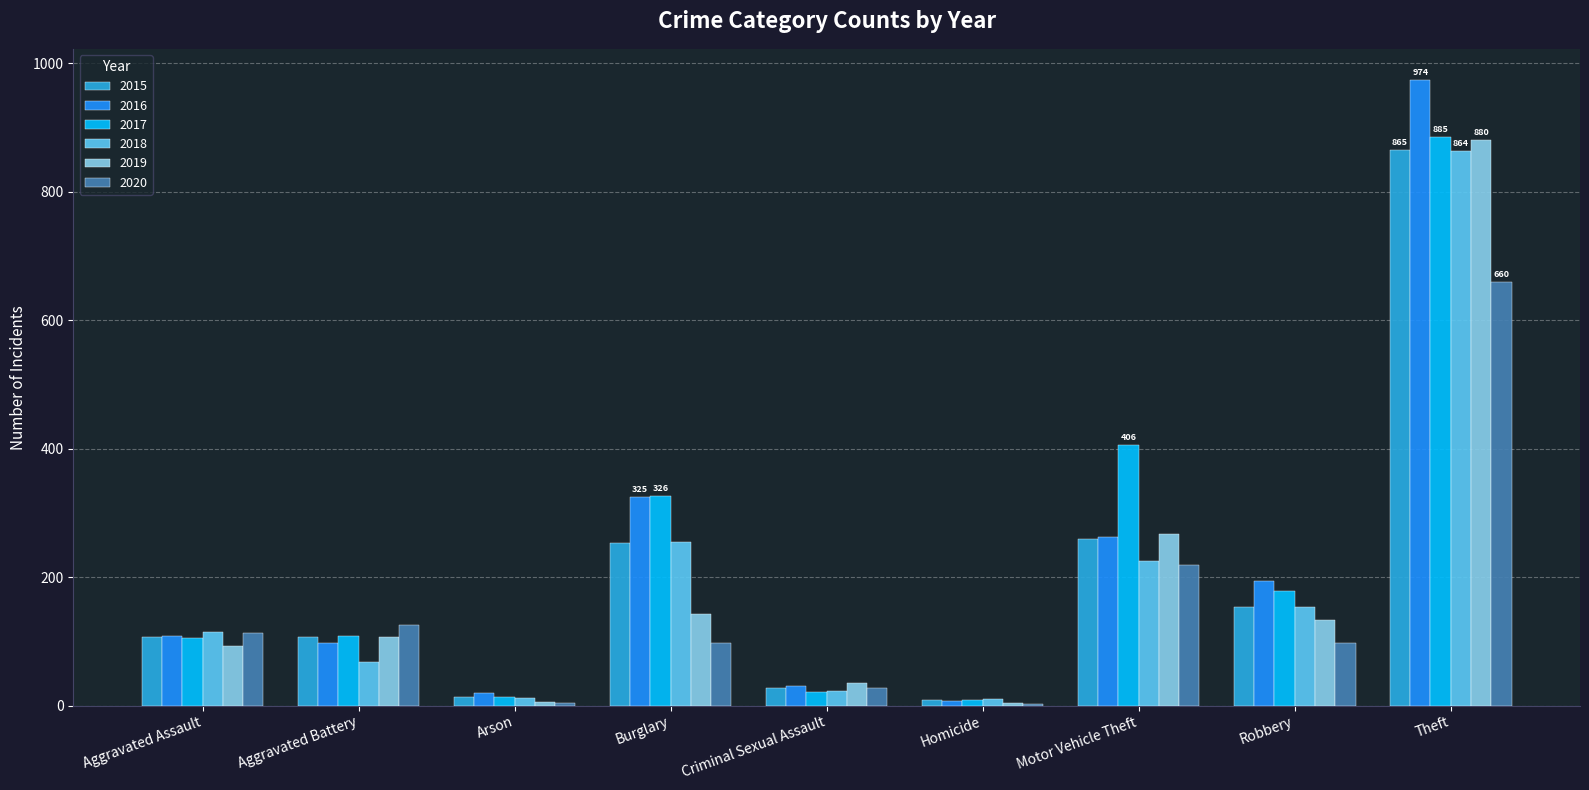

Is the value of 2017 at Theft greater than the value of 2018 at Homicide?

Yes